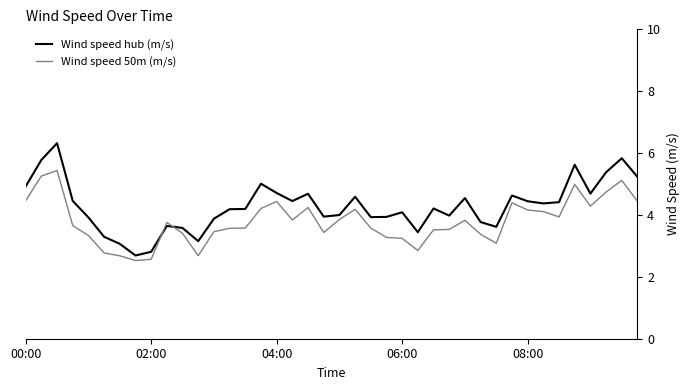

How many intersections are there between Wind speed 50m (m/s) and Wind speed hub (m/s)?

2